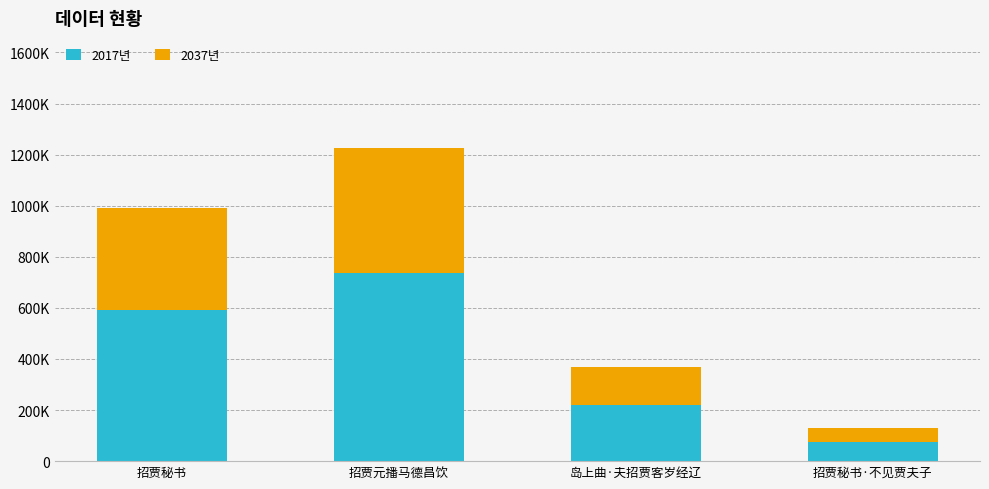

What is the average value of the 2037년 series?

271416.4